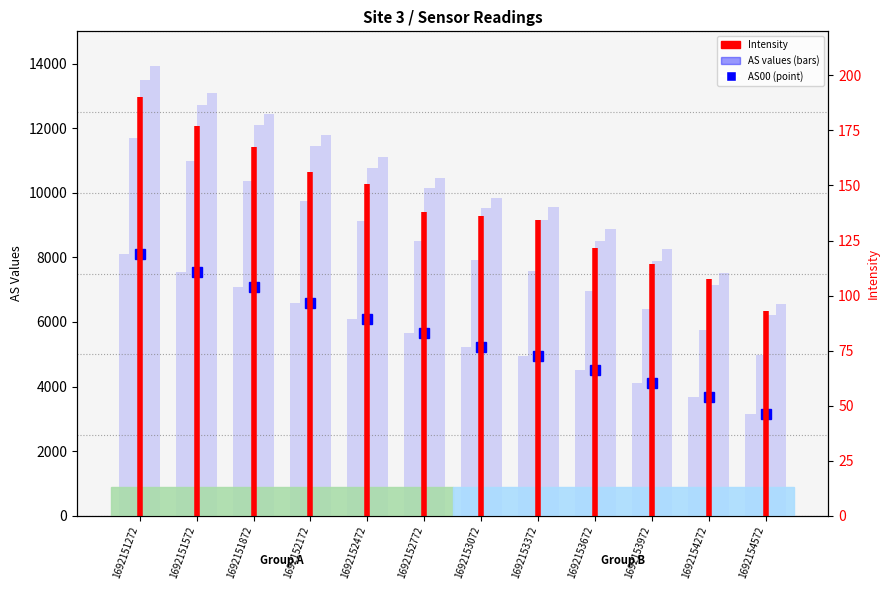

What is the difference between the AS01 values at 1692152472 and 1692151272?

2584